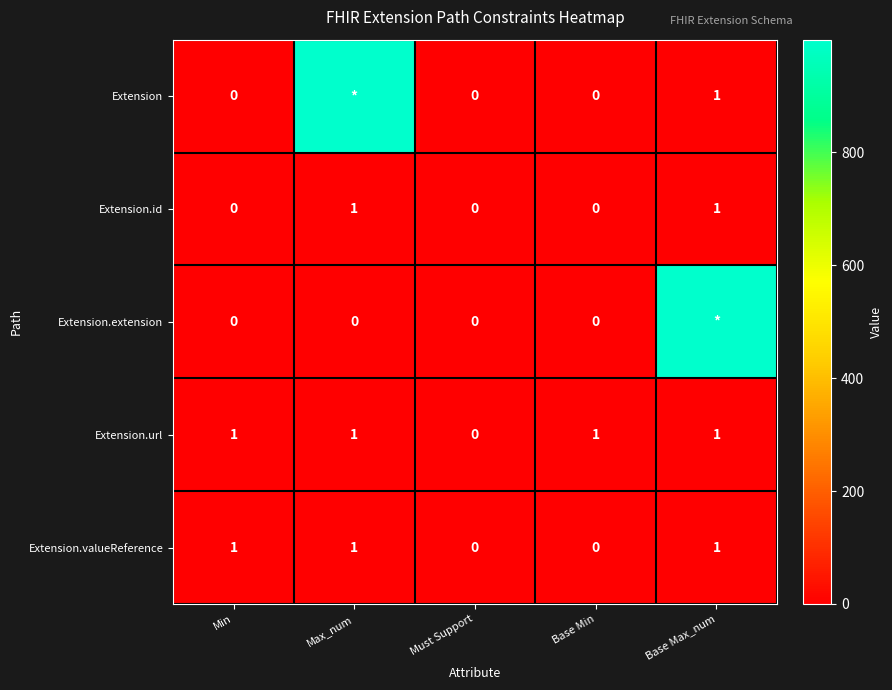

Is it true that Extension.url equals 1 at Max_num?

True